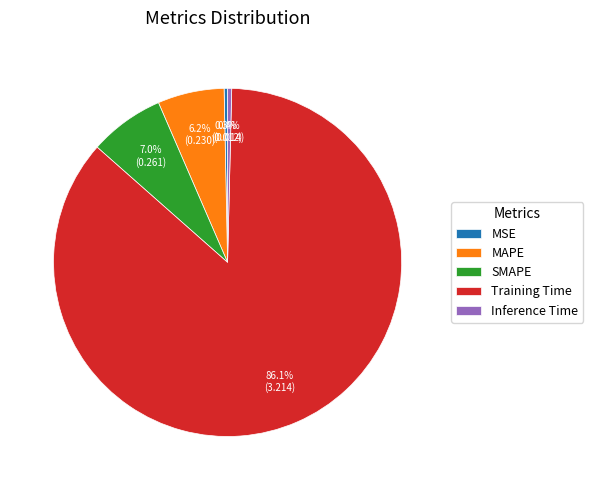

True or false: Inference Time accounts for 0% of the total.

True